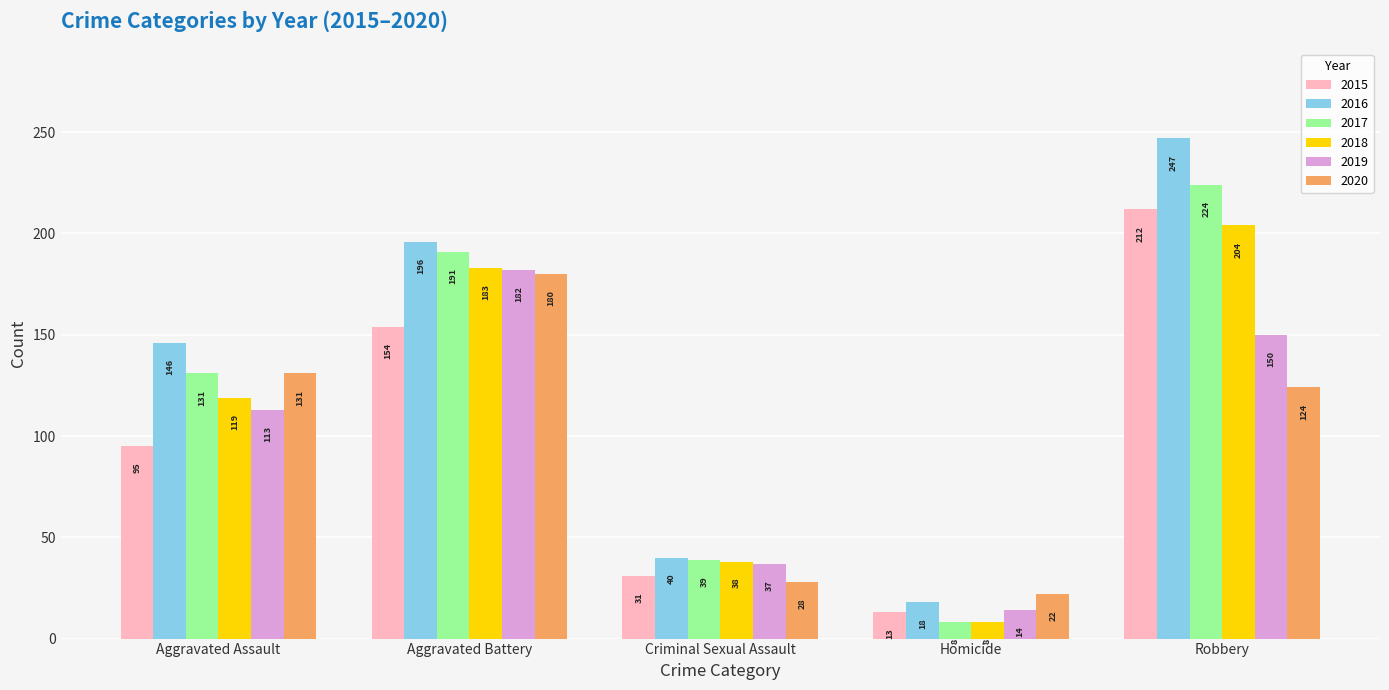

Which category has the lowest value in the 2015 series?

Homicide